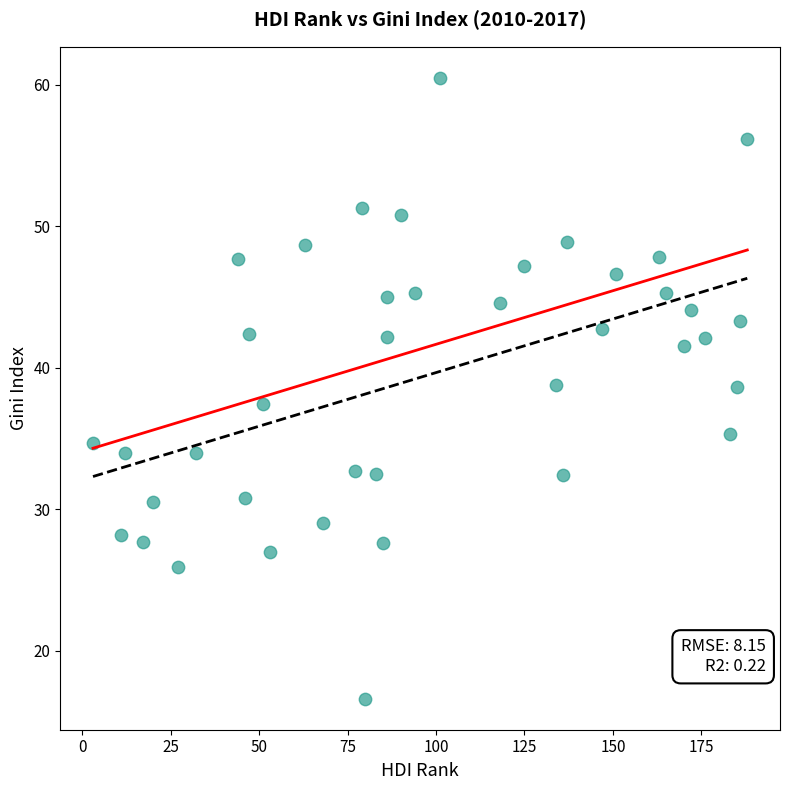

What is the range of X values (max minus min)?

185.0